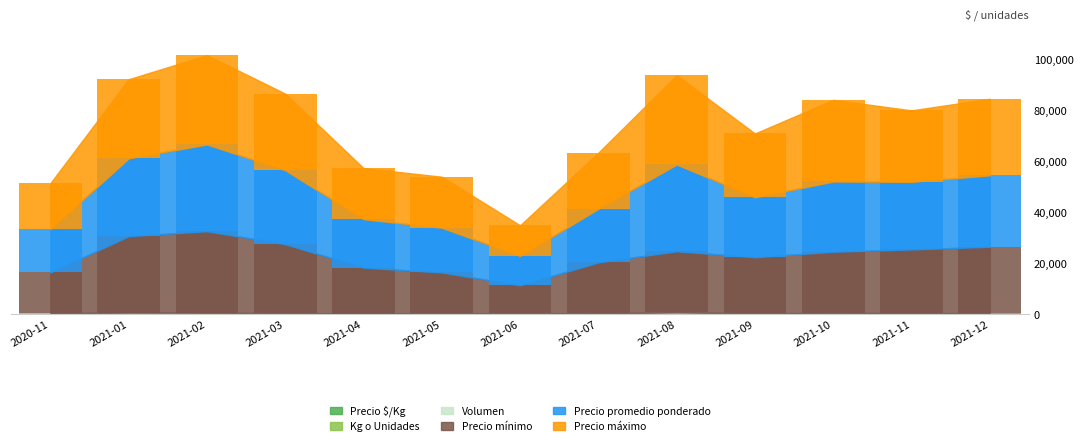

The Kg o Unidades series shows 22 at 2021-01. True or false?

False